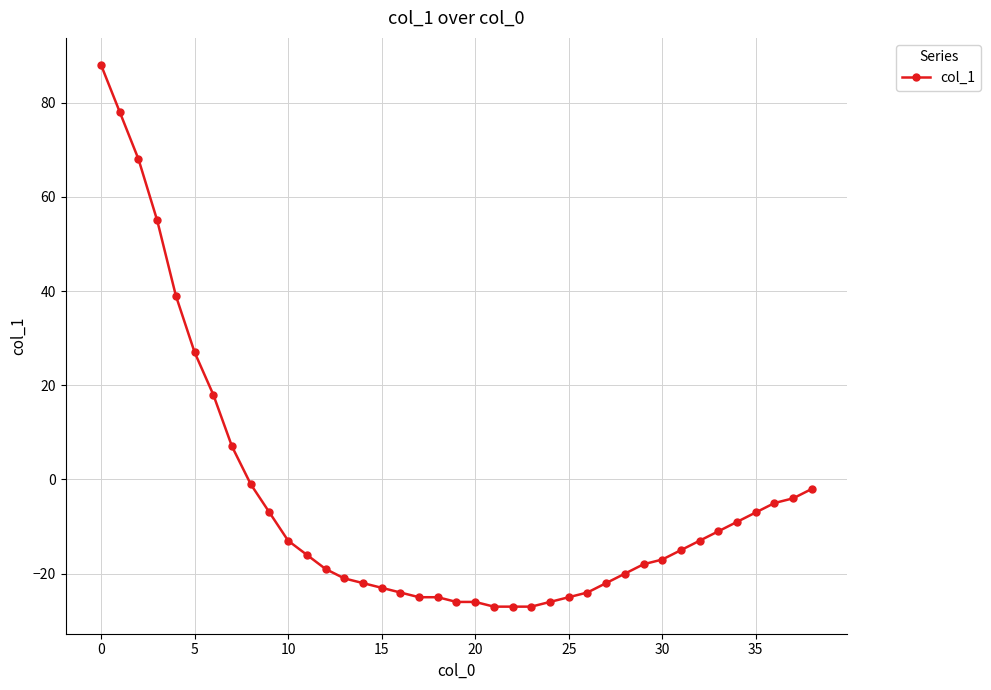

How many data points are above -16?

19